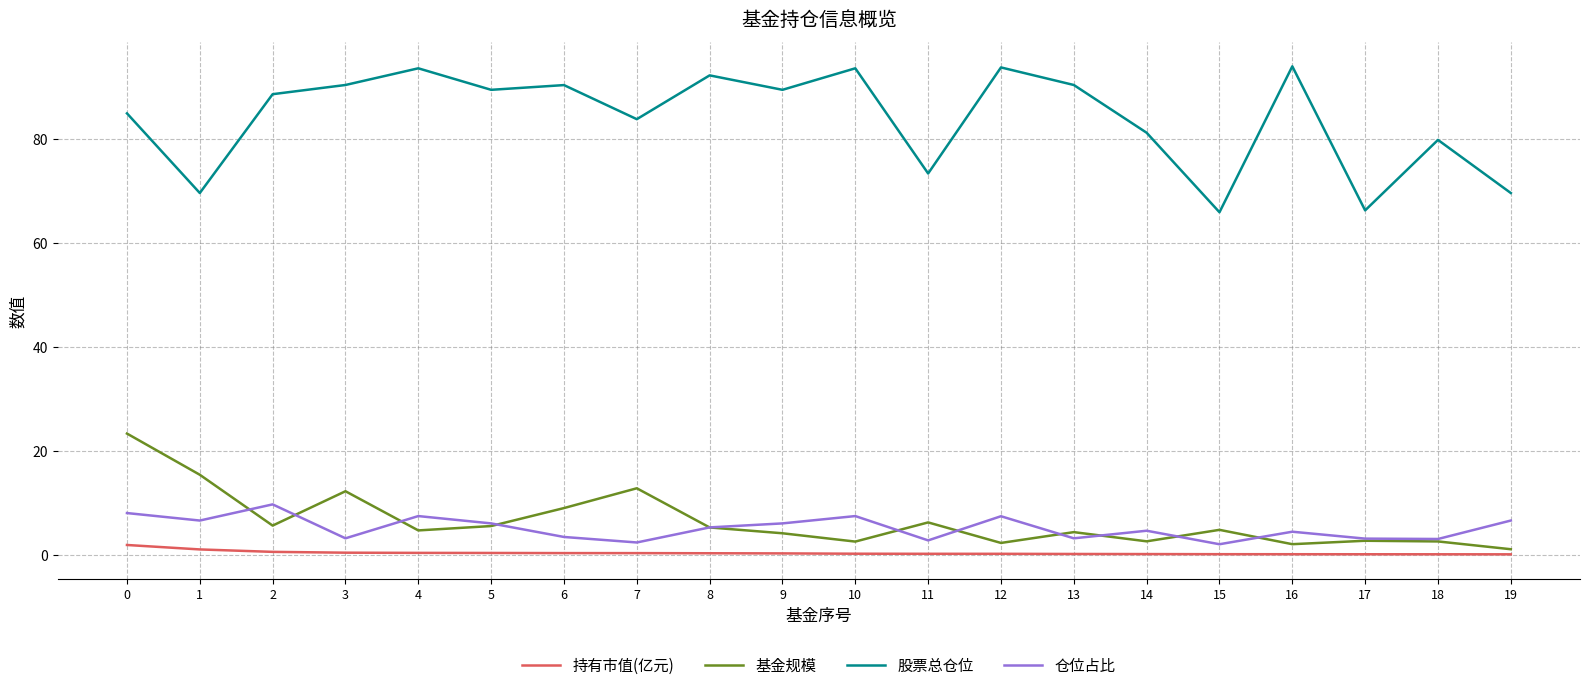

Is the value of 基金规模 at 1 greater than the value of 仓位占比 at 11?

Yes